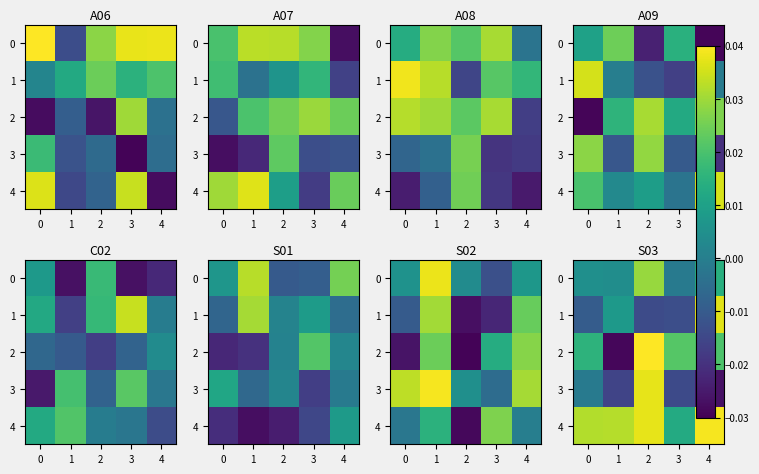

Which series changed the most between 2 and 3?

3